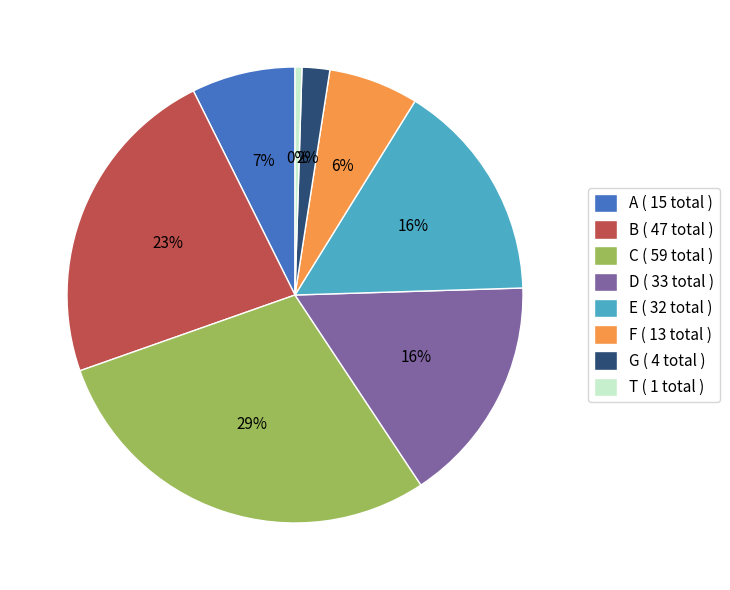

To the nearest percent, what percentage of the pie is C?

29%